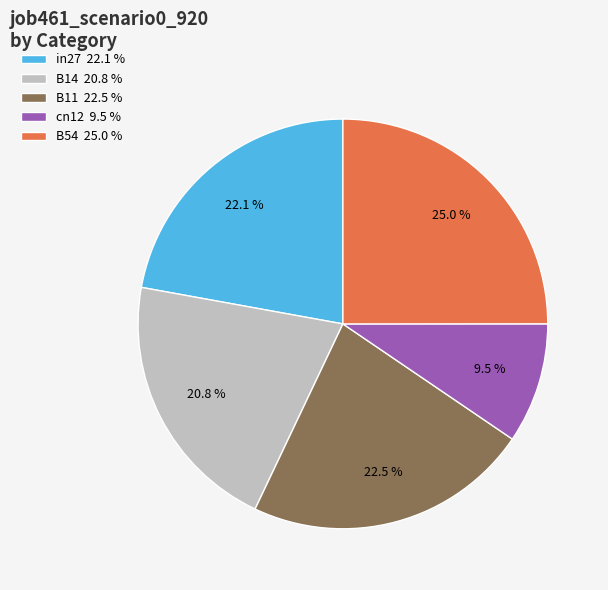

Does any single category account for the majority?

No